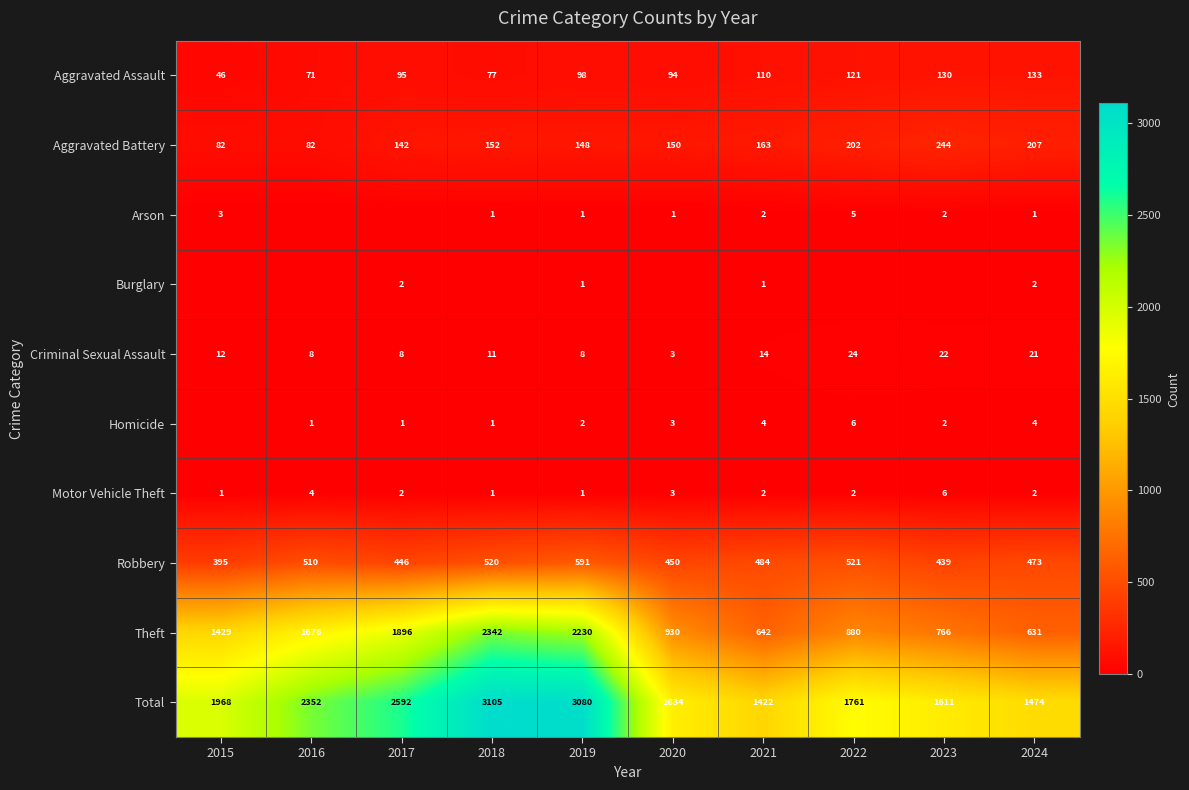

At which label does Aggravated Assault reach its peak?

2024